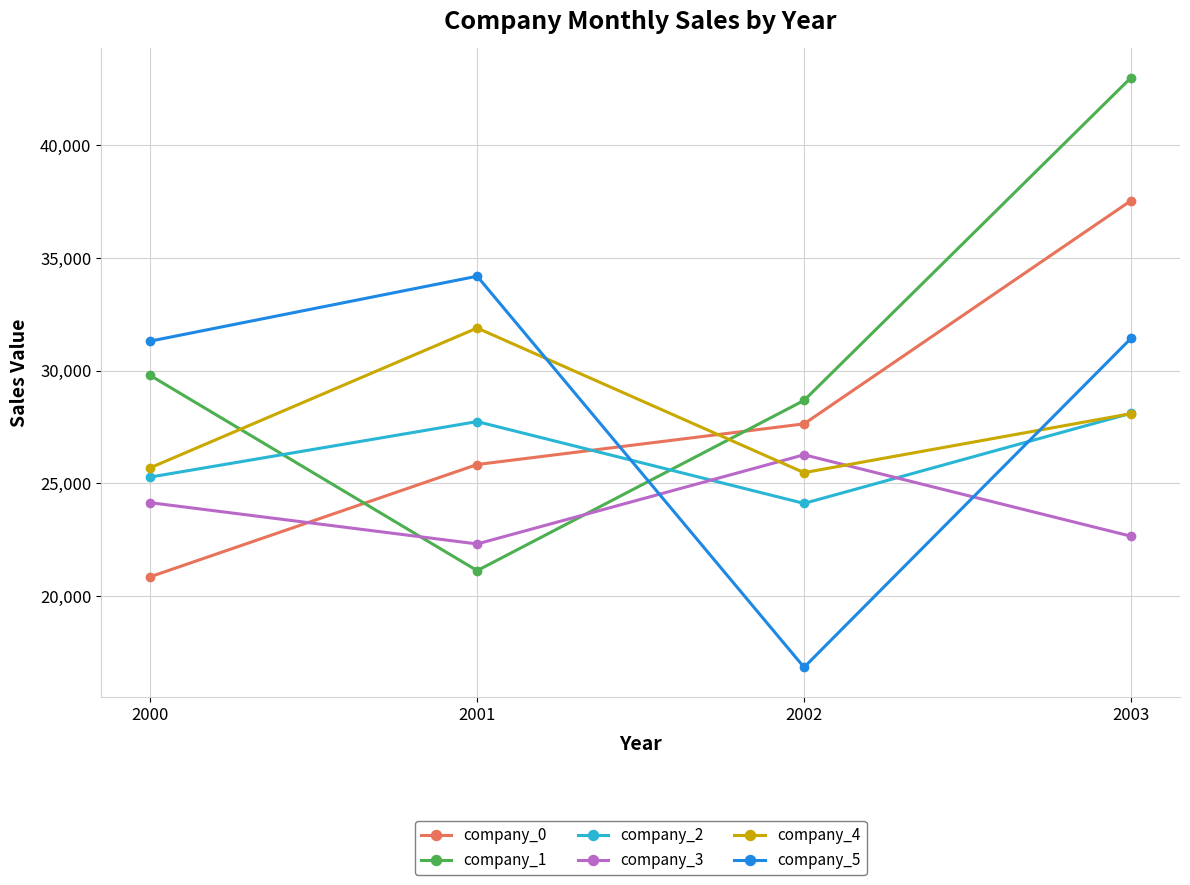

Between which two adjacent categories do company_5 and company_0 first intersect?

2001 and 2002